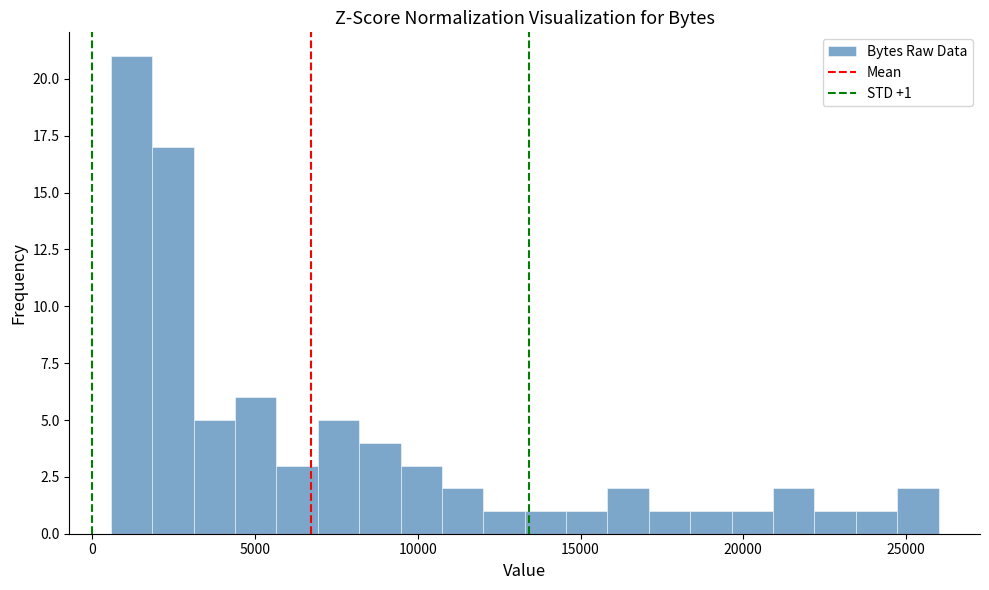

Around what value on the x-axis is the tallest bar? Give the approximate position of its centre, as read against the axis.

1000